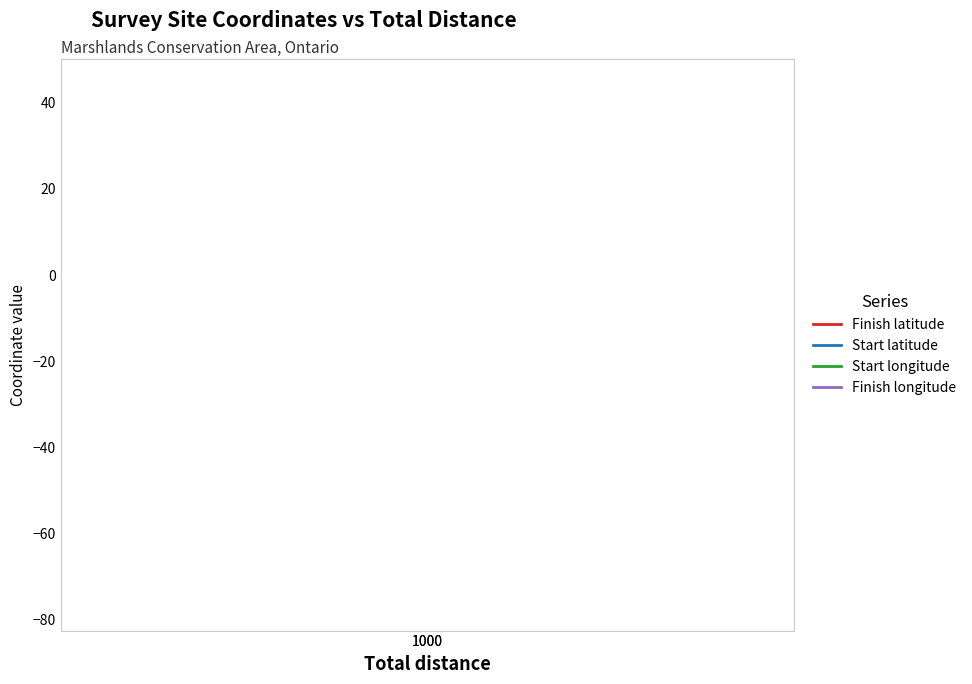

Reading right to left, transcribe all the data shown in this chart.

Finish latitude: 44.2	44.2
Start latitude: 44.2	44.2
Start longitude: -76.5	-76.5
Finish longitude: -76.5	-76.5